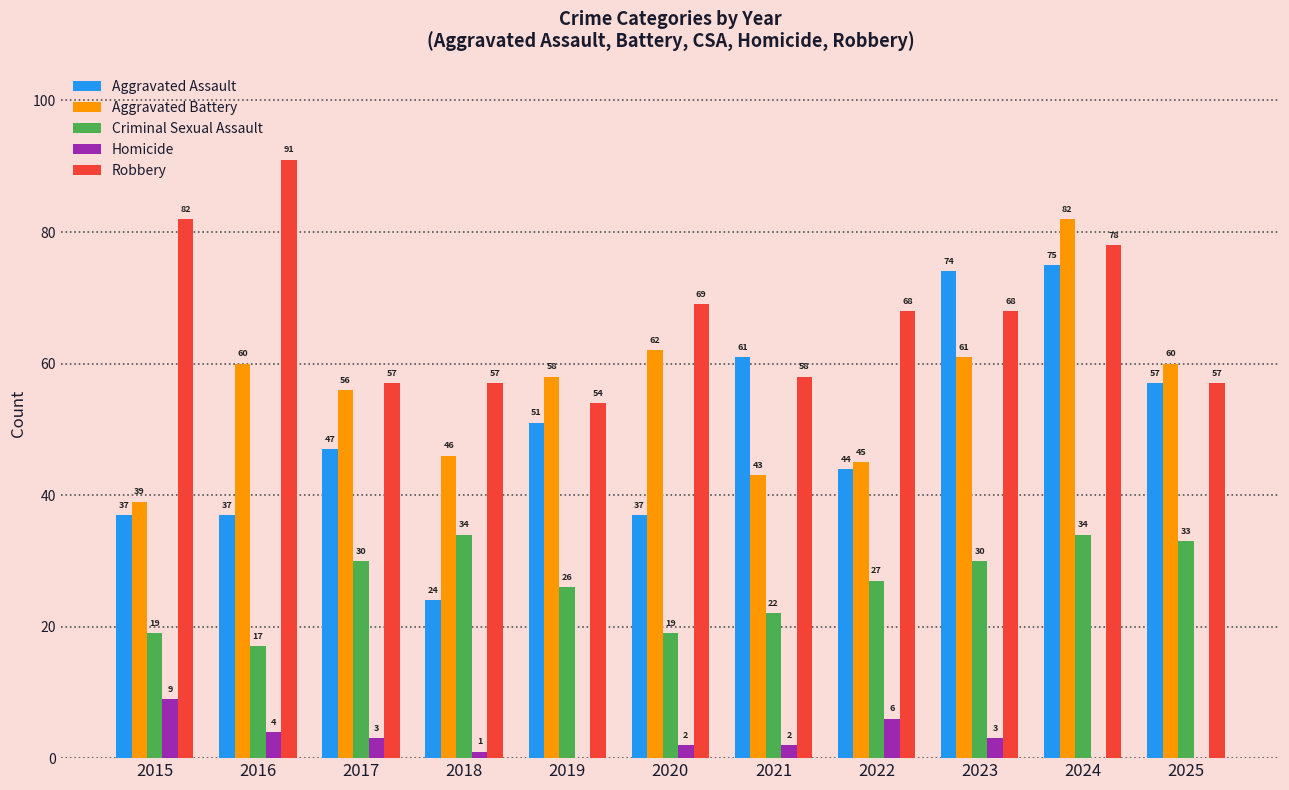

What is the total value across all series at 2015?

186